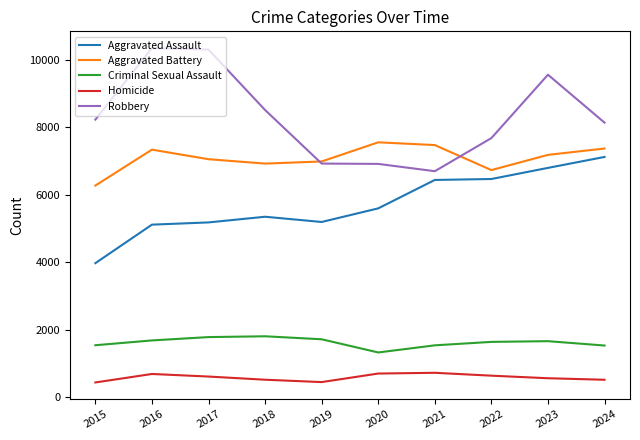

What are all the series names shown in the legend?

Aggravated Assault, Aggravated Battery, Criminal Sexual Assault, Homicide, Robbery